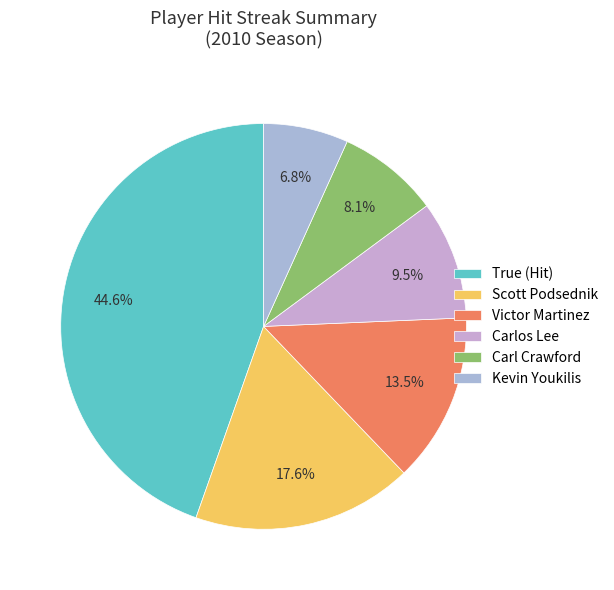

Is it true that Carl Crawford is 8% of the pie?

True